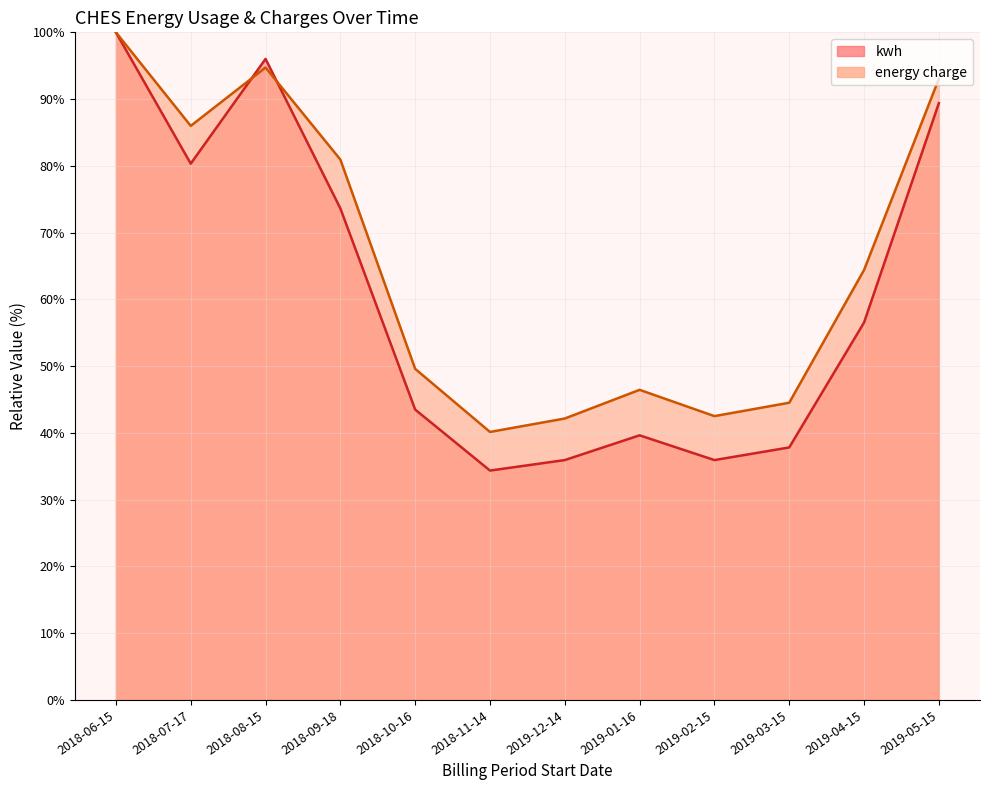

At which label is kwh closest to 67?

2018-09-18